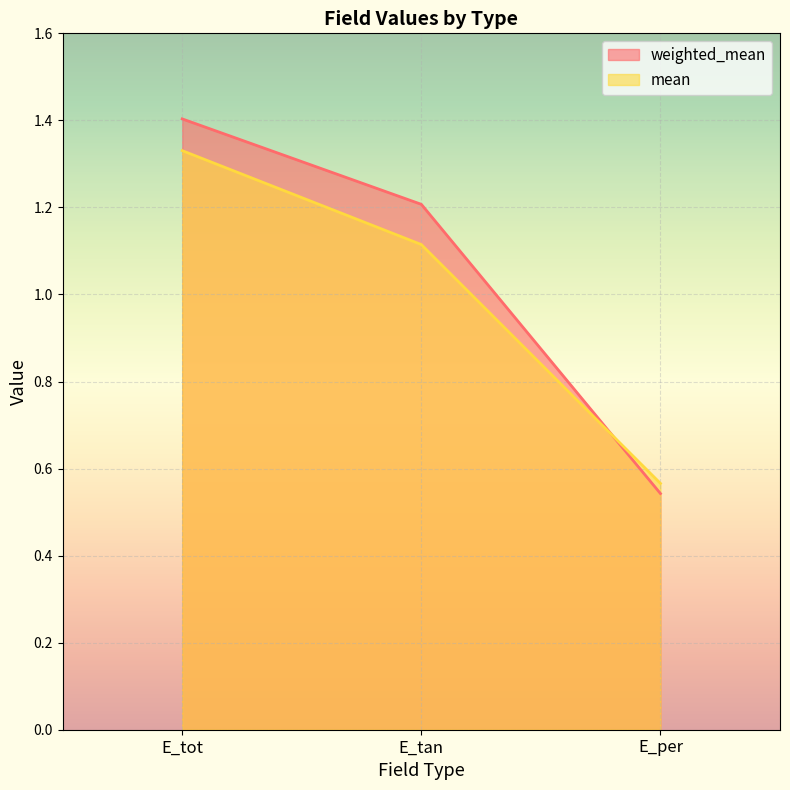

Which has a higher value, E_per or E_tot?

E_tot